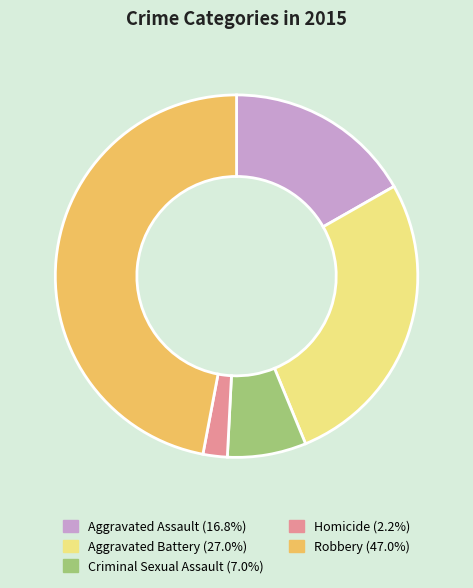

How many slices are in this pie chart?

5